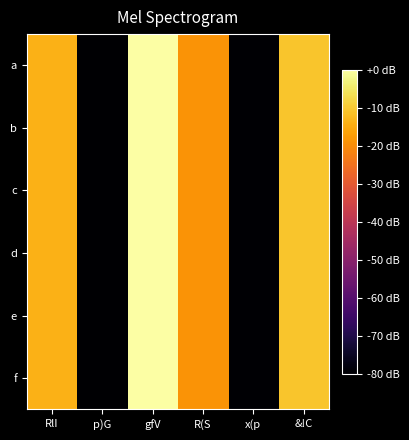

What is the total value across all series at &!C?

-64.1